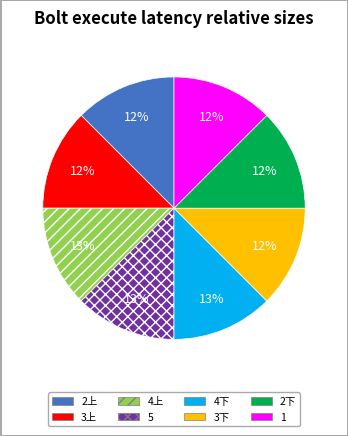

What is the ratio of the value at 3下 to the value at 1?

1.0